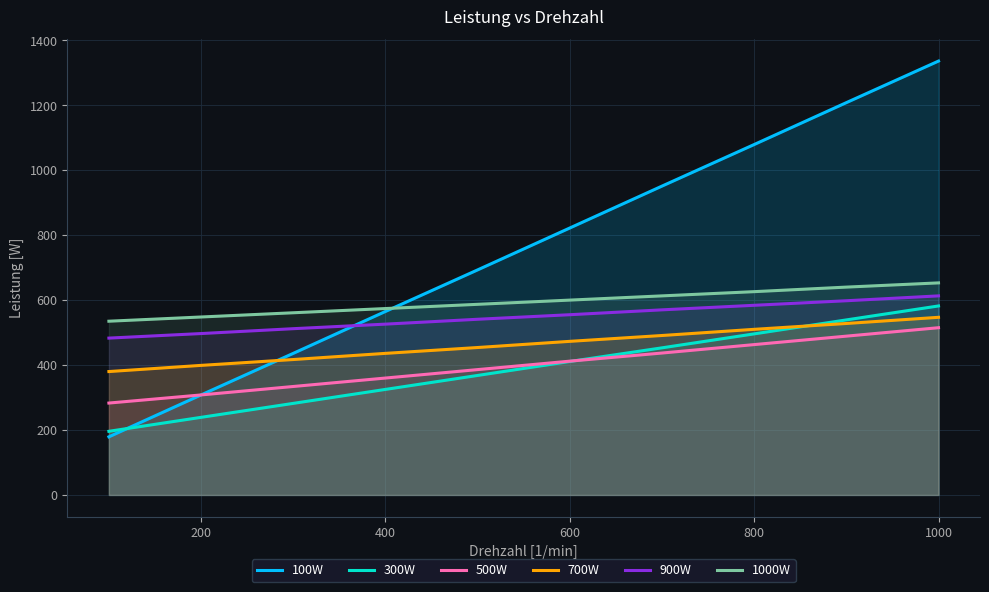

What is the value of the 500W point at the 9th from the left?

489